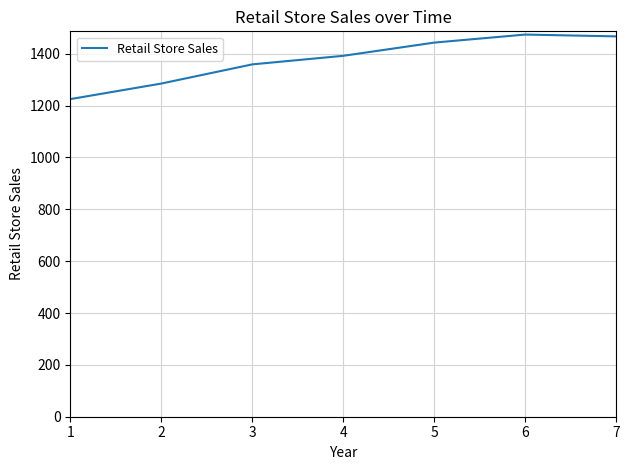

How many lines are shown in the chart?

1